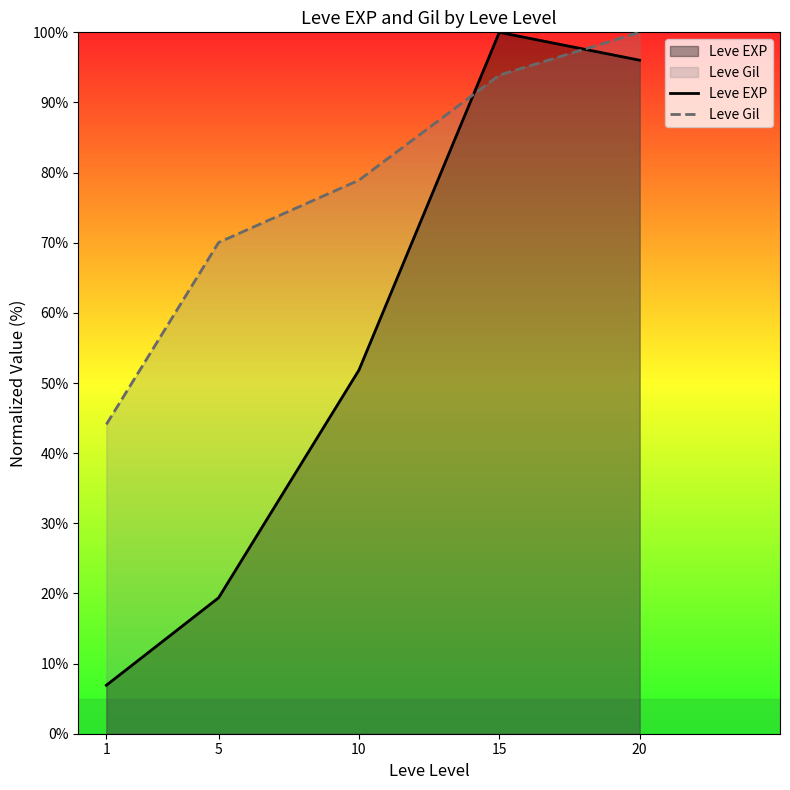

True or false: Leve Gil and Leve EXP cross at least once.

True